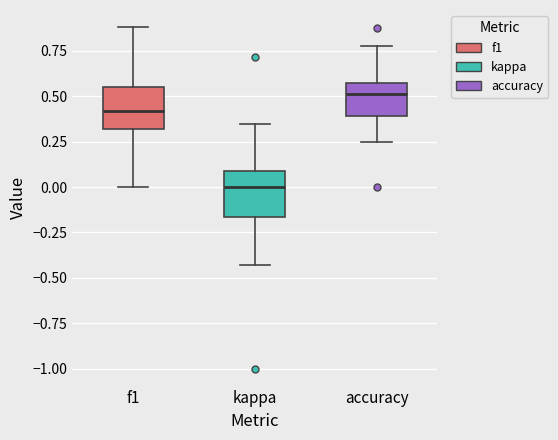

Which box's median line is the highest?

accuracy